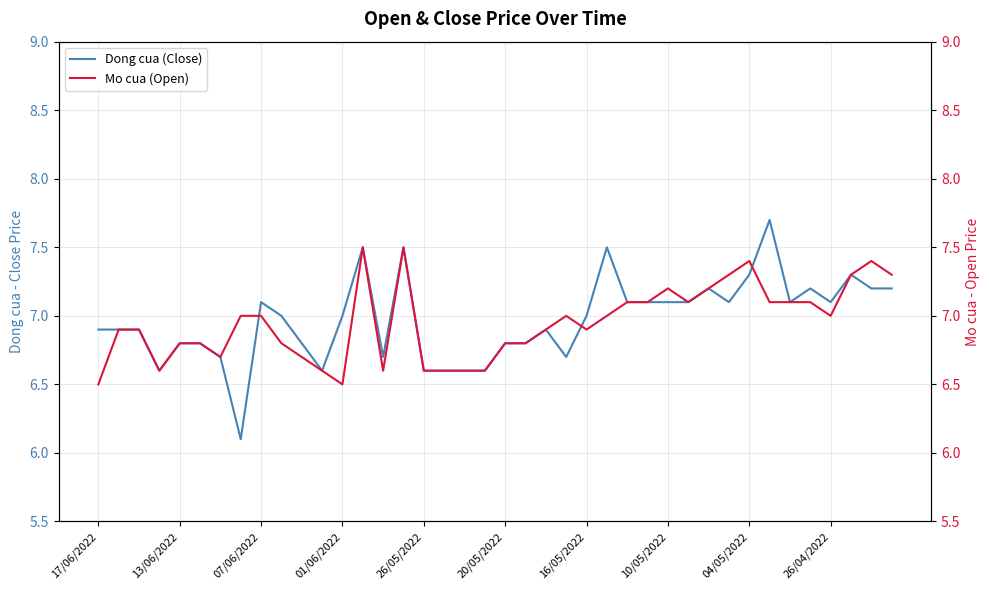

Is it true that Dong cua (Close) equals 7.0 at 16/05/2022?

True